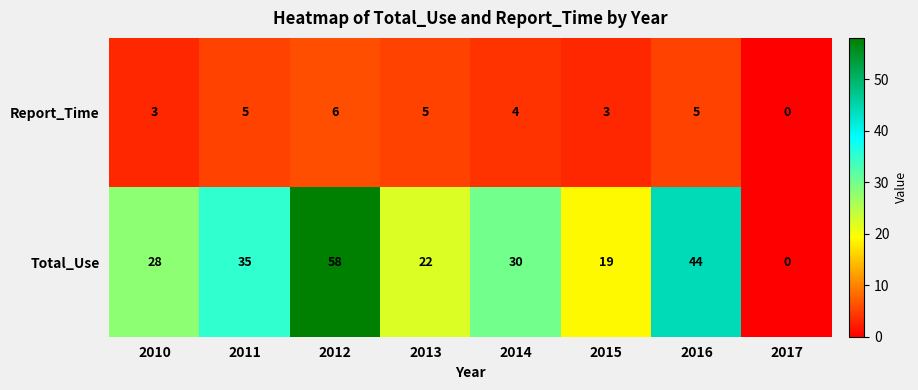

How many data points in Total_Use are less than 30?

4